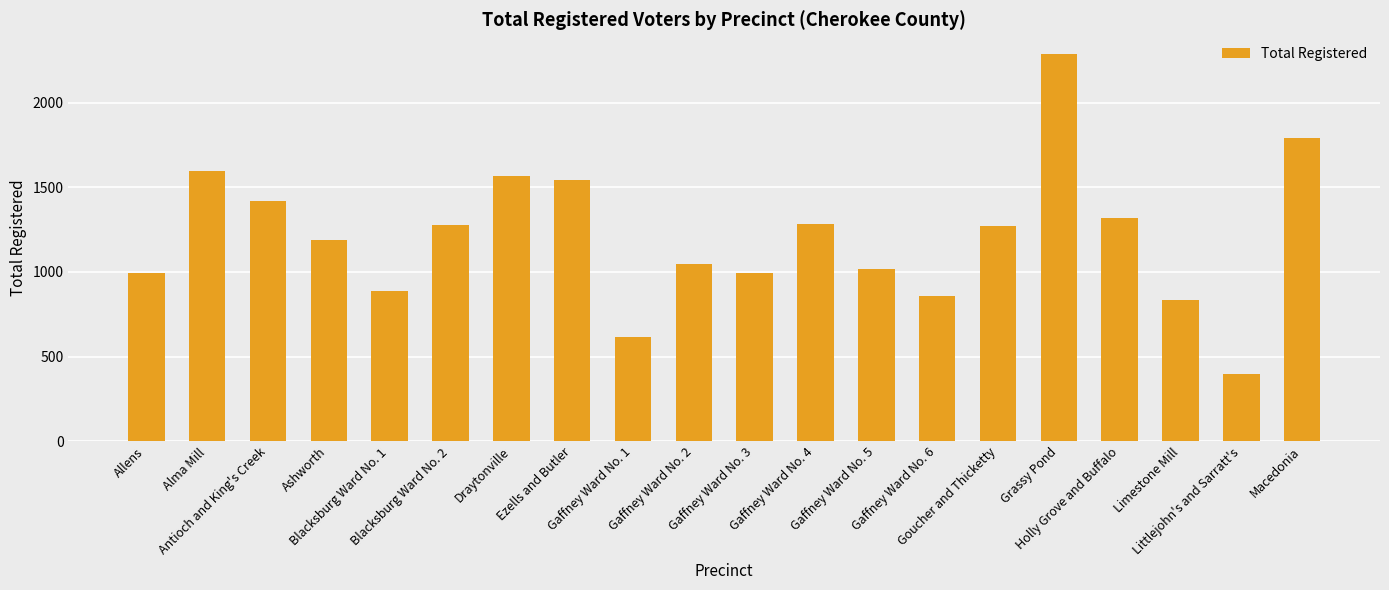

What is the difference between the second highest and second lowest values?

1175